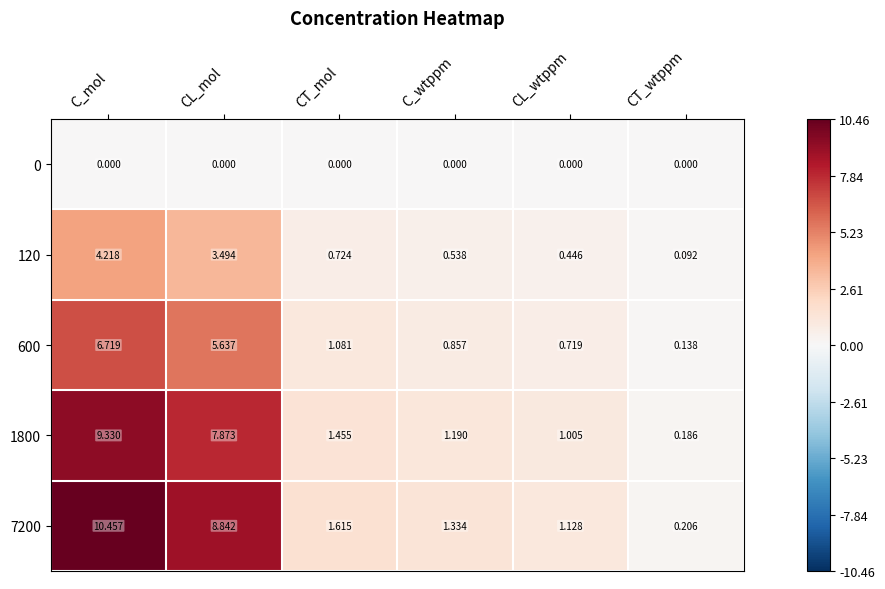

At which label is 1800 closest to 4?

CT_mol